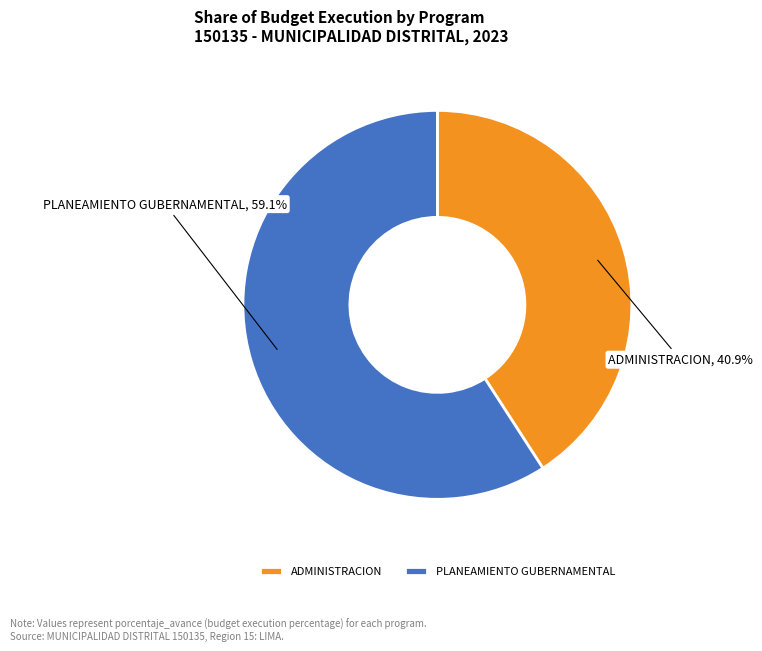

Count the number of slices in the pie.

2